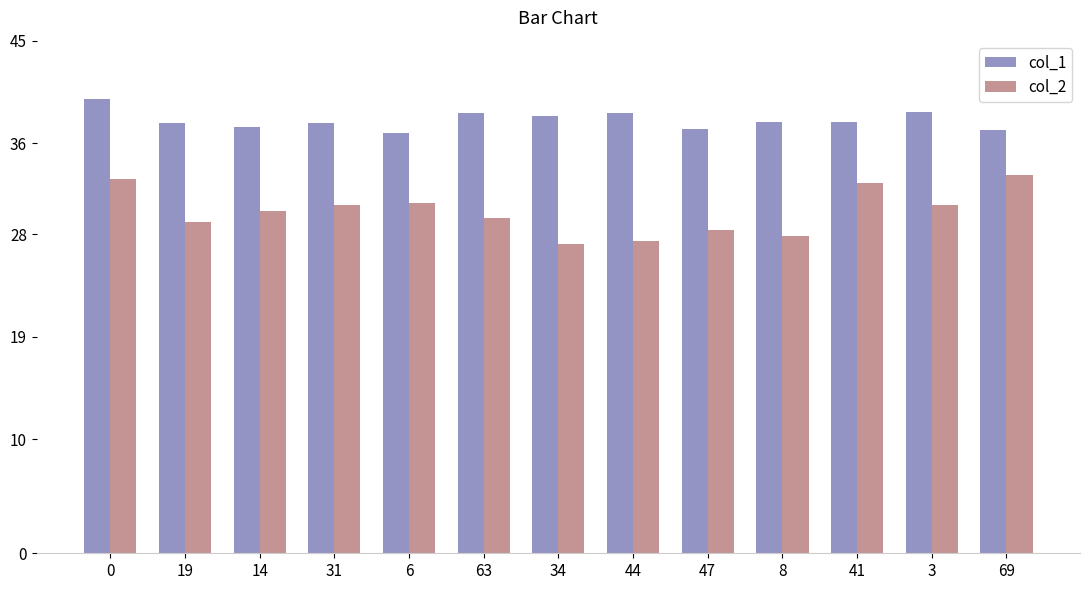

What is the maximum value for col_2?

33.2